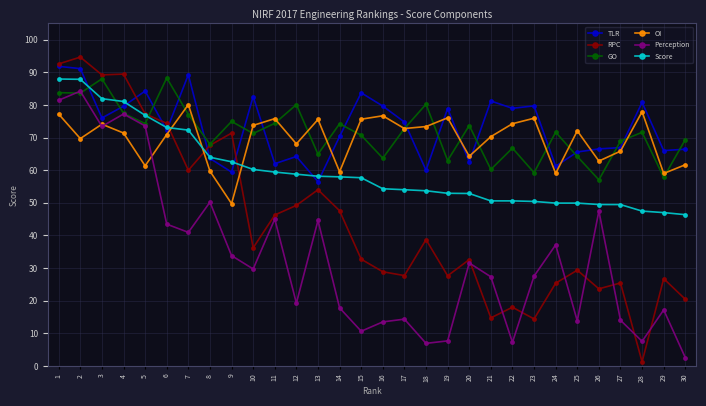

At which category does GO reach its first local peak?

3